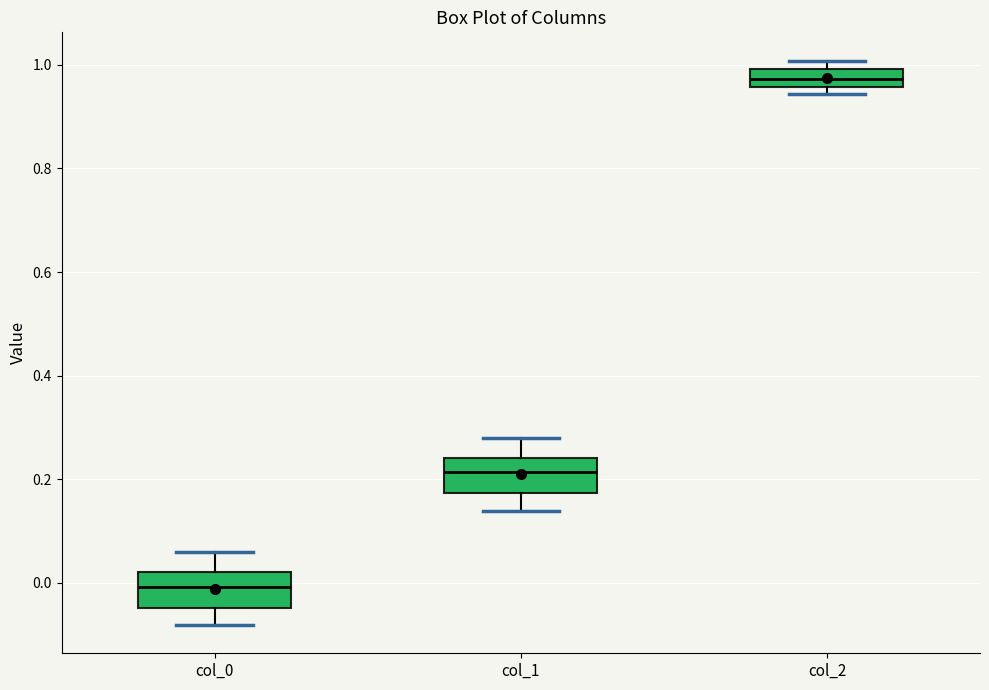

Which box's median line is the lowest?

col_0